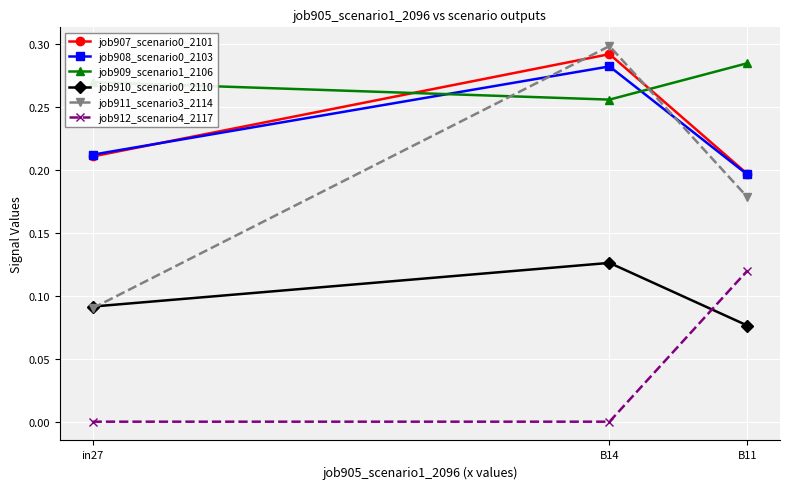

Is it true that job908_scenario0_2103 equals 0.2 at in27?

True